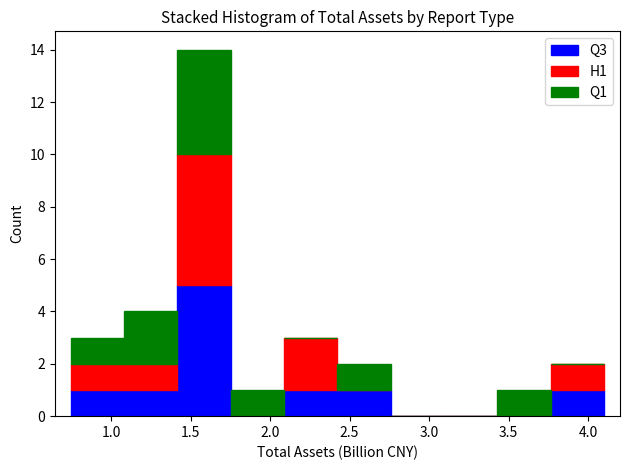

What is the total height of the stacked bar covering 1.75 to 2.10 on the x-axis? Neither the bar edges nor the heights are printed on the chart, so give them approximately, as read against the axes.

1